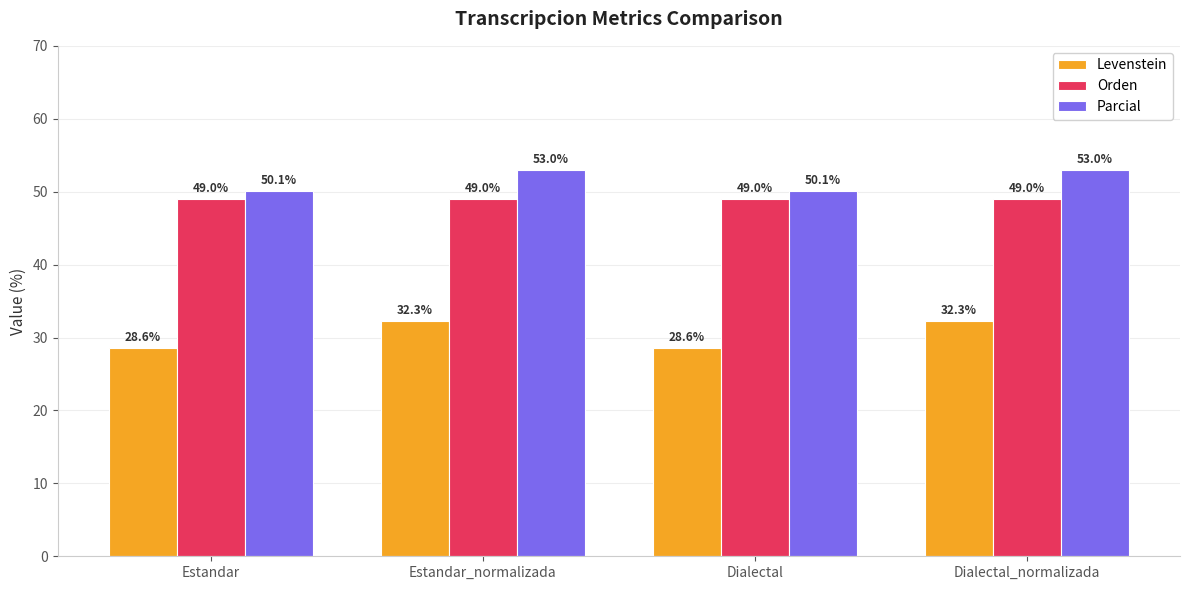

How many Orden values are between 48 and 49?

2